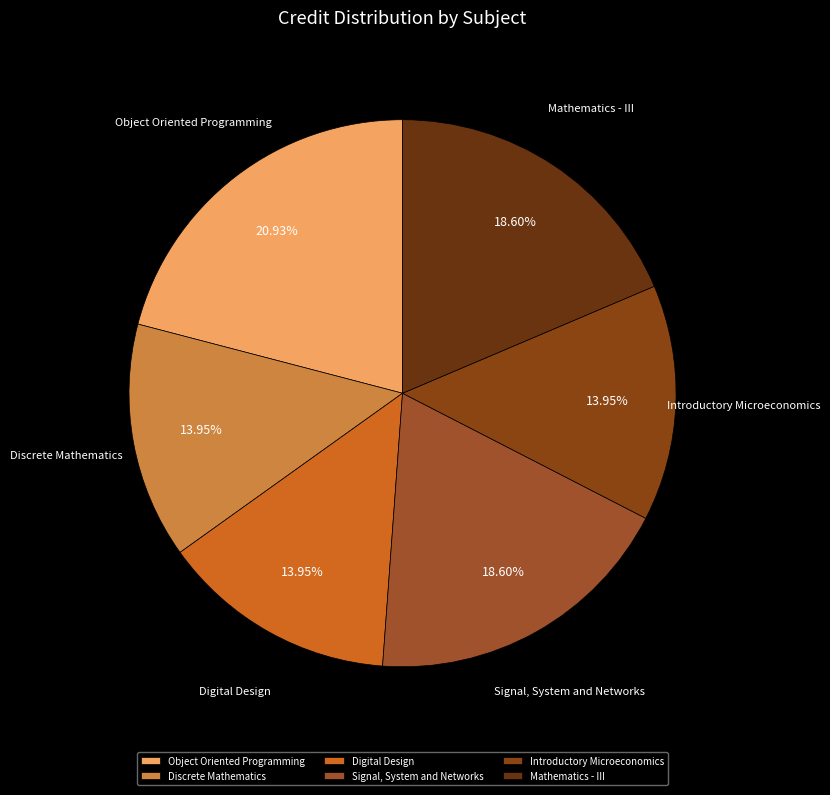

The Mathematics - III slice represents 19% of the pie. True or false?

True